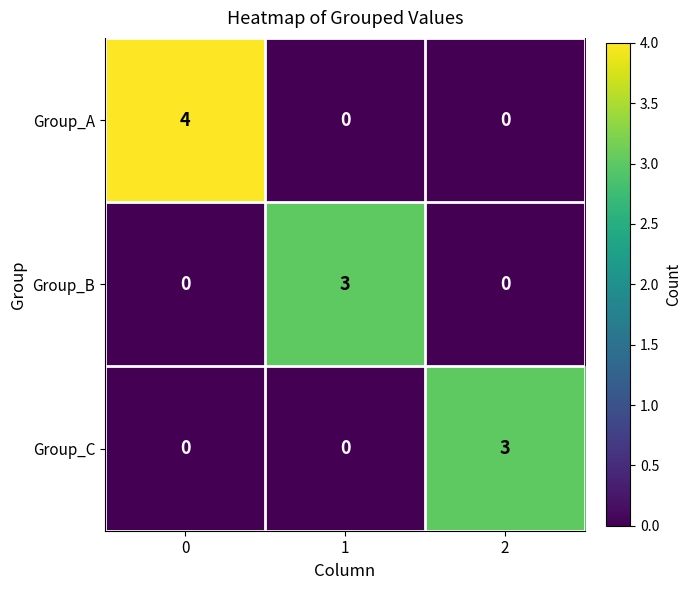

How many categories are shown in the chart?

3